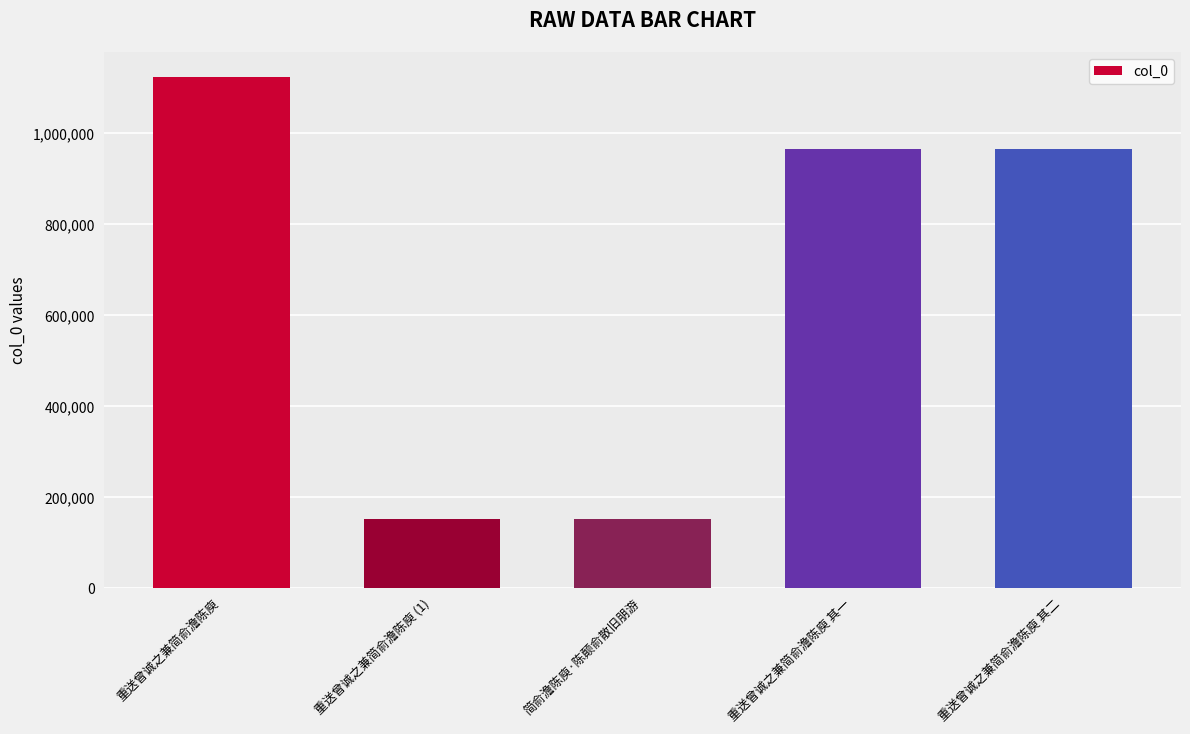

The chart shows a value of 103558 at 简俞澹陈庾·陈颠俞散旧朋游. True or false?

False